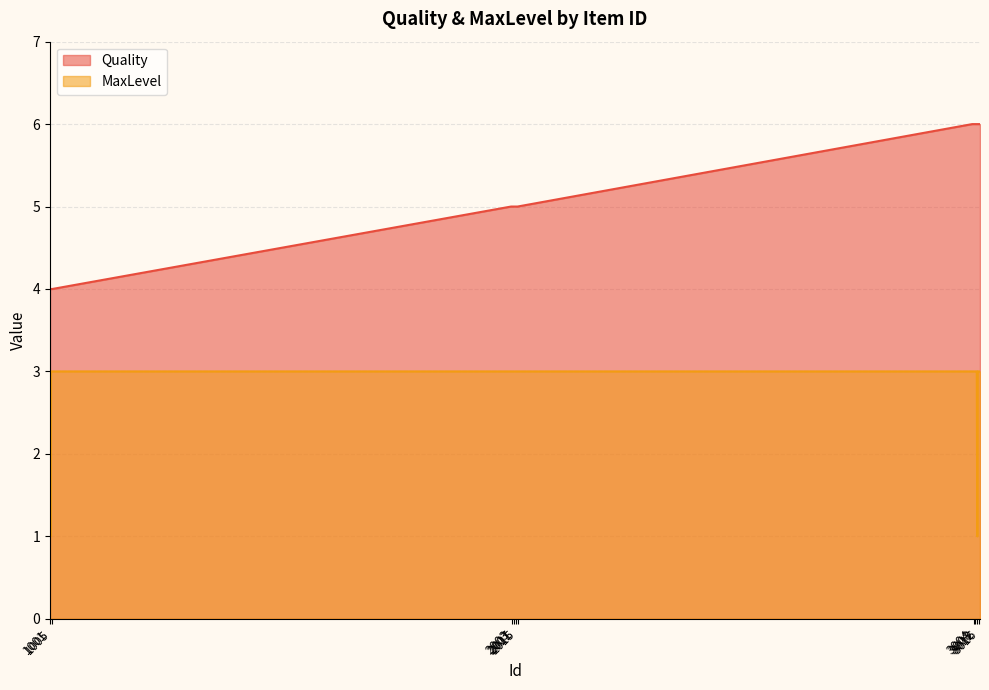

Between 2003 and 2009, which is larger?

2003